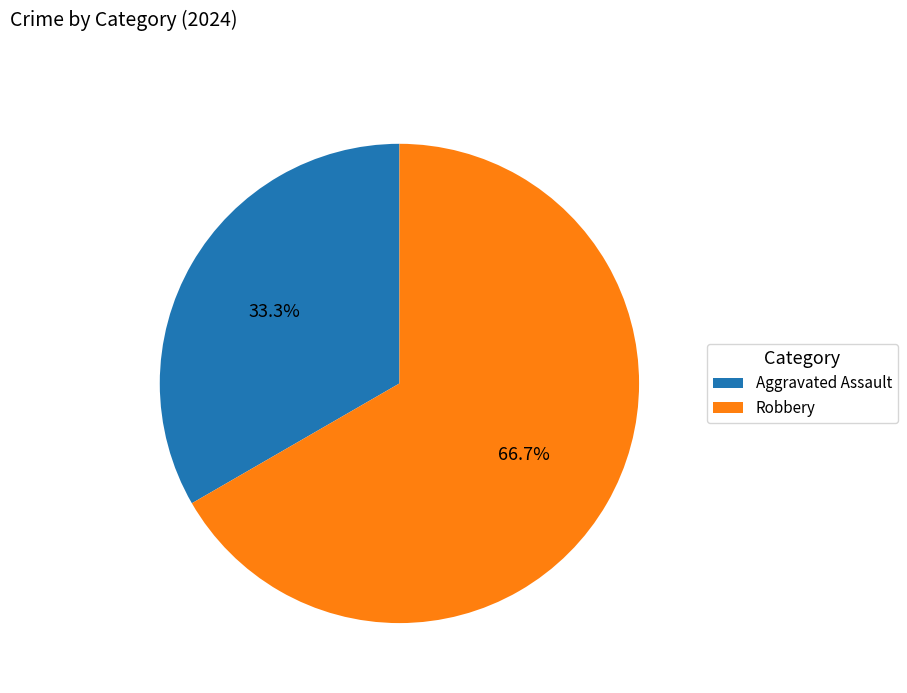

What percentage is the Robbery slice, to the nearest percent?

67%